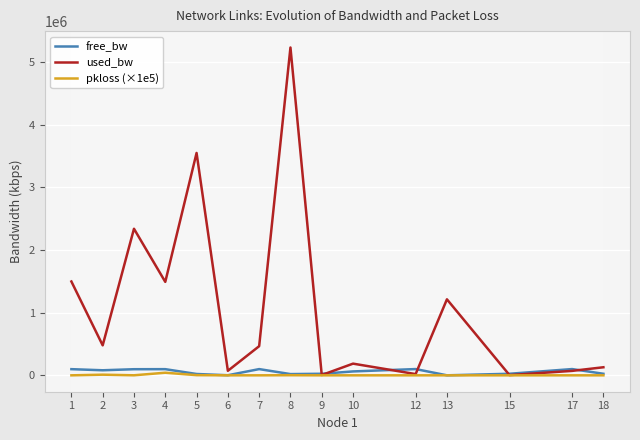

Which series has the largest total across all categories?

used_bw